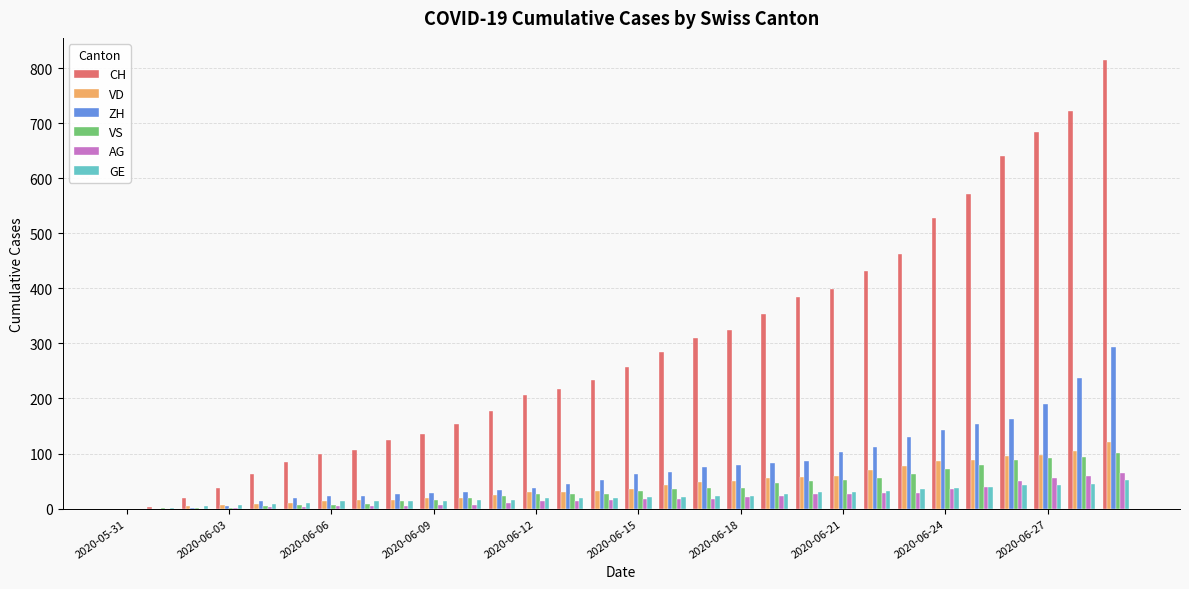

What is the maximum value for VD?

121